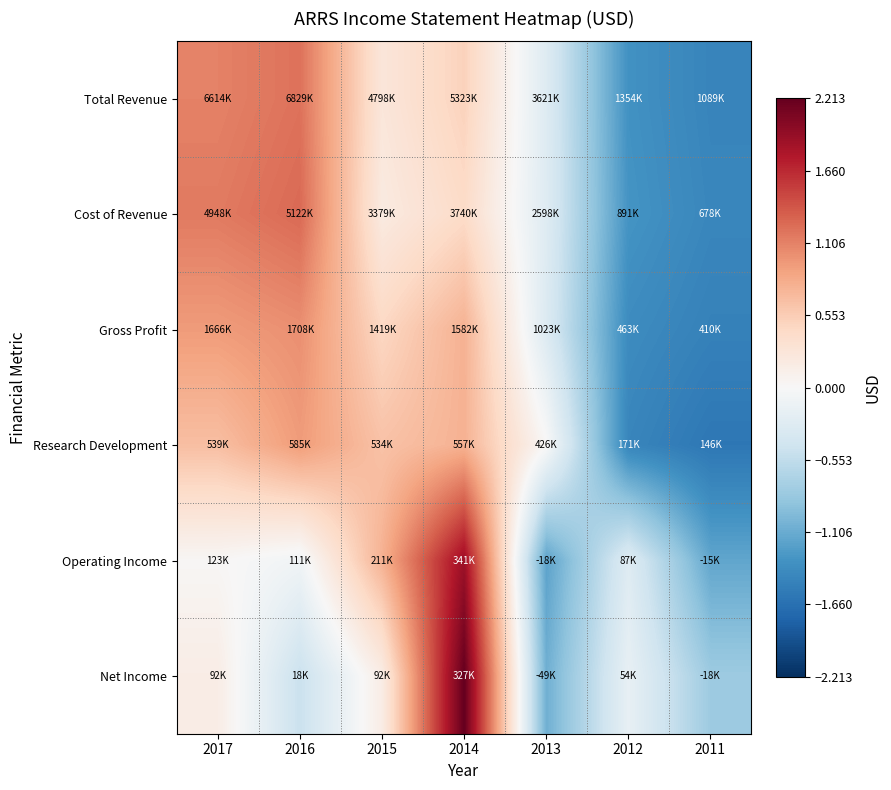

At how many categories does at least one series exceed 0?

5